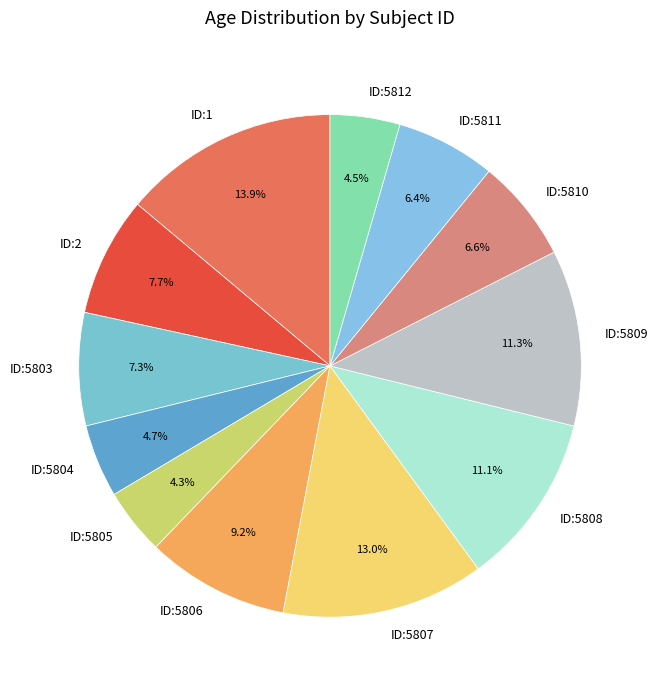

Which slice is the largest?

ID:1